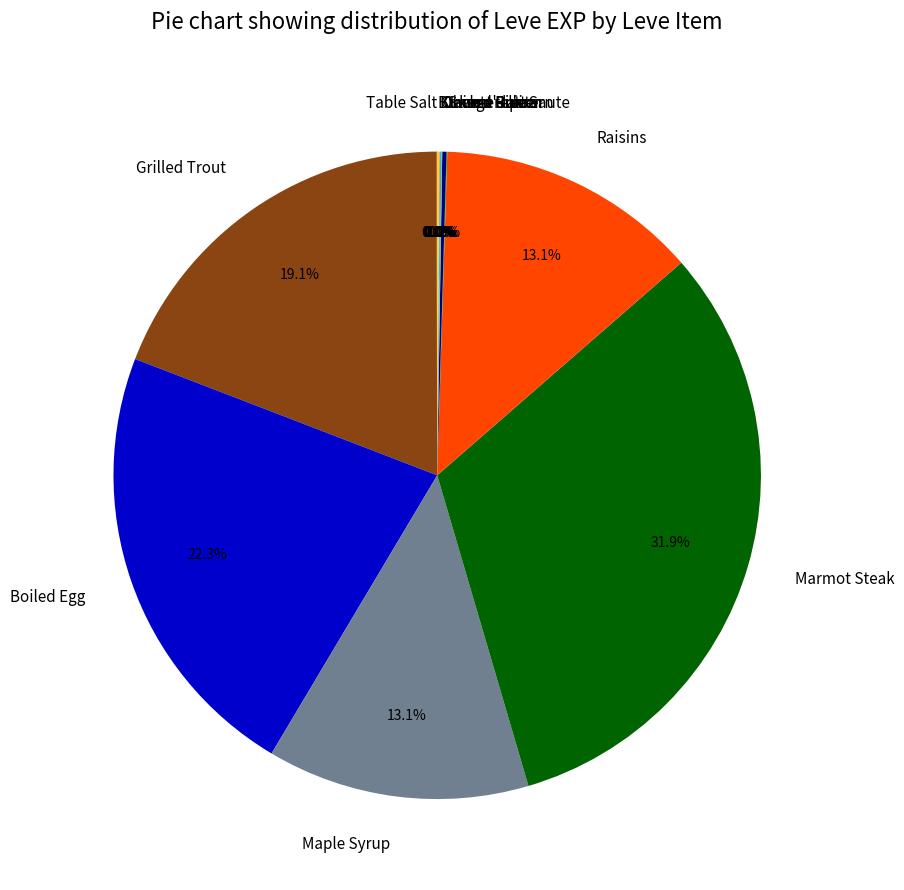

What portion of the pie excludes Maple Syrup?

86.9%